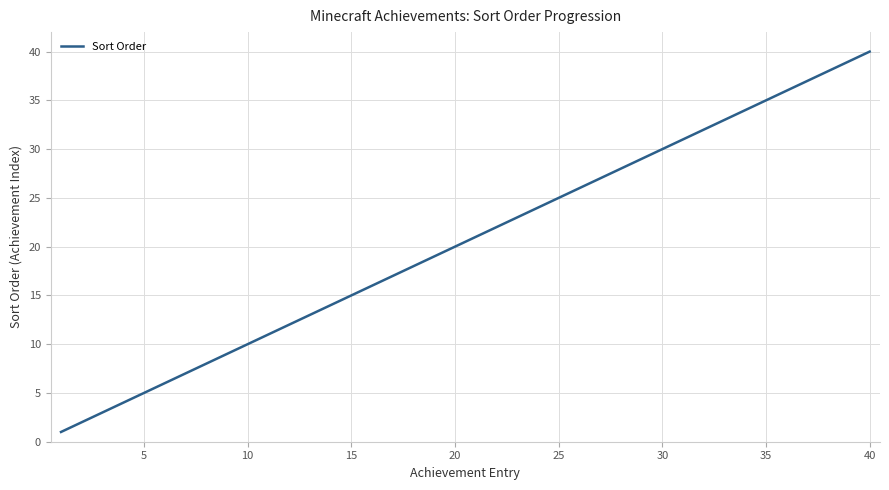

Is this an area chart (filled region under the line)?

No